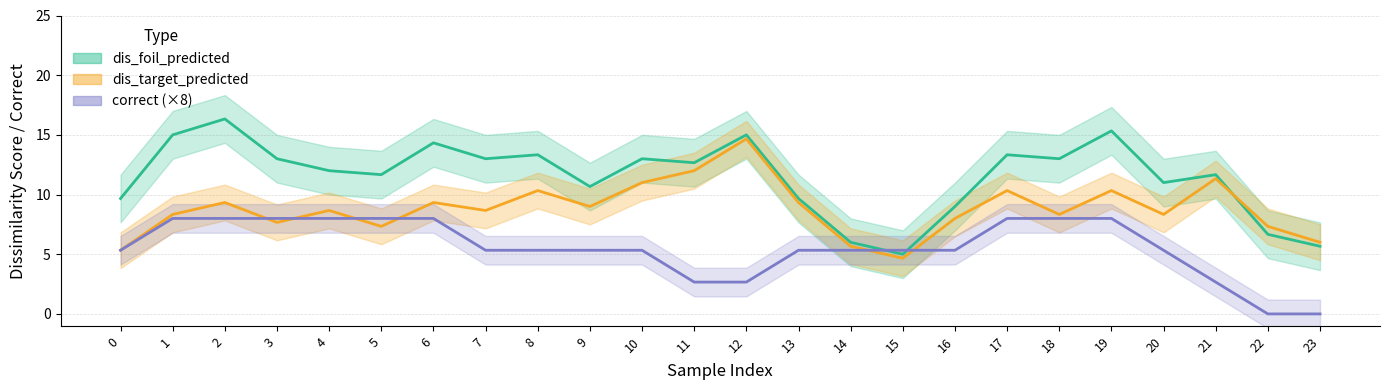

Rank the series by their maximum value, from lowest to highest.

correct, dis_target_predicted, dis_foil_predicted